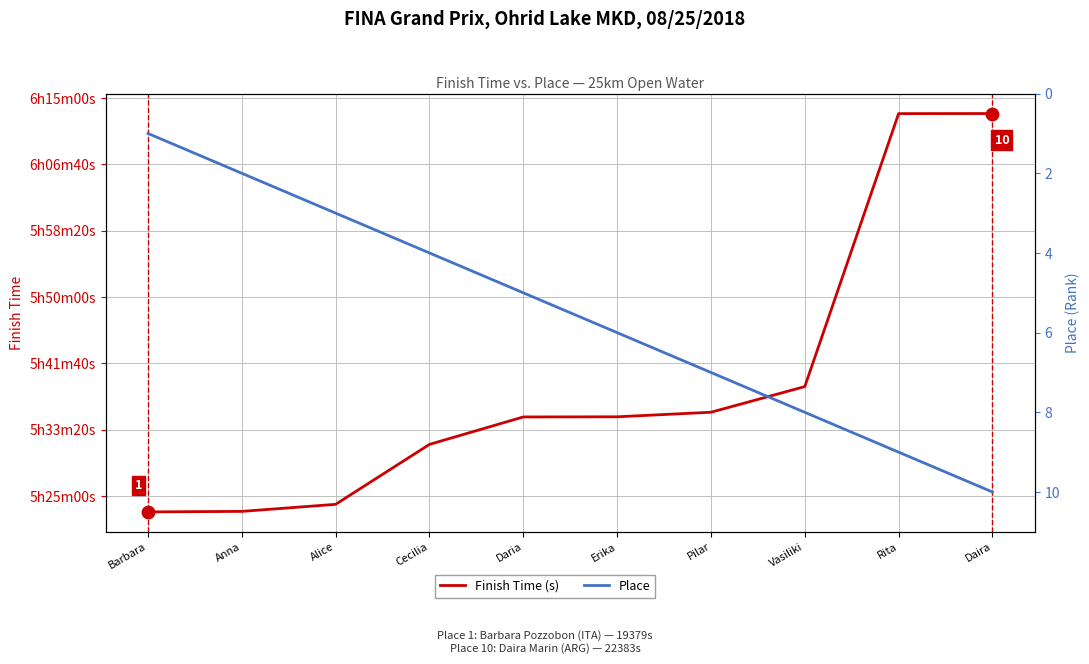

At which category is the sum across all series the highest?

Daira